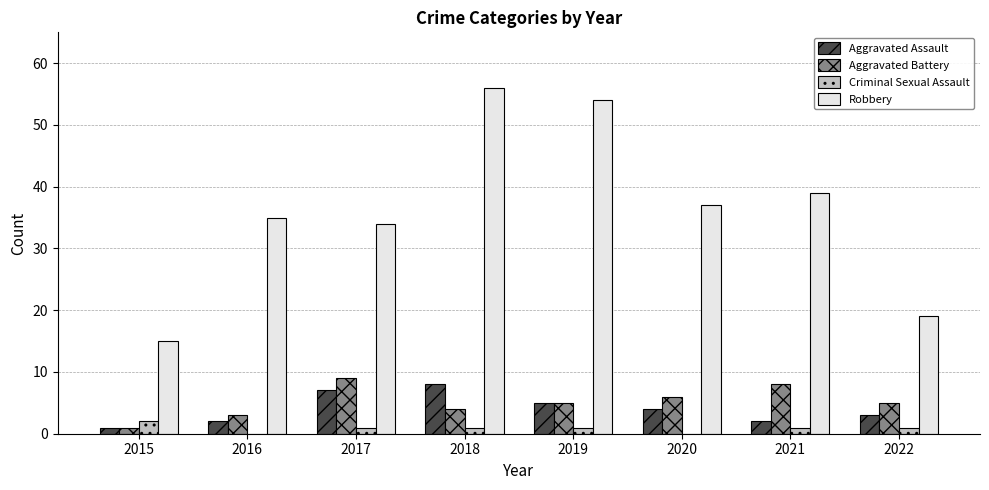

Is it true that Criminal Sexual Assault equals 1 at 2021?

True